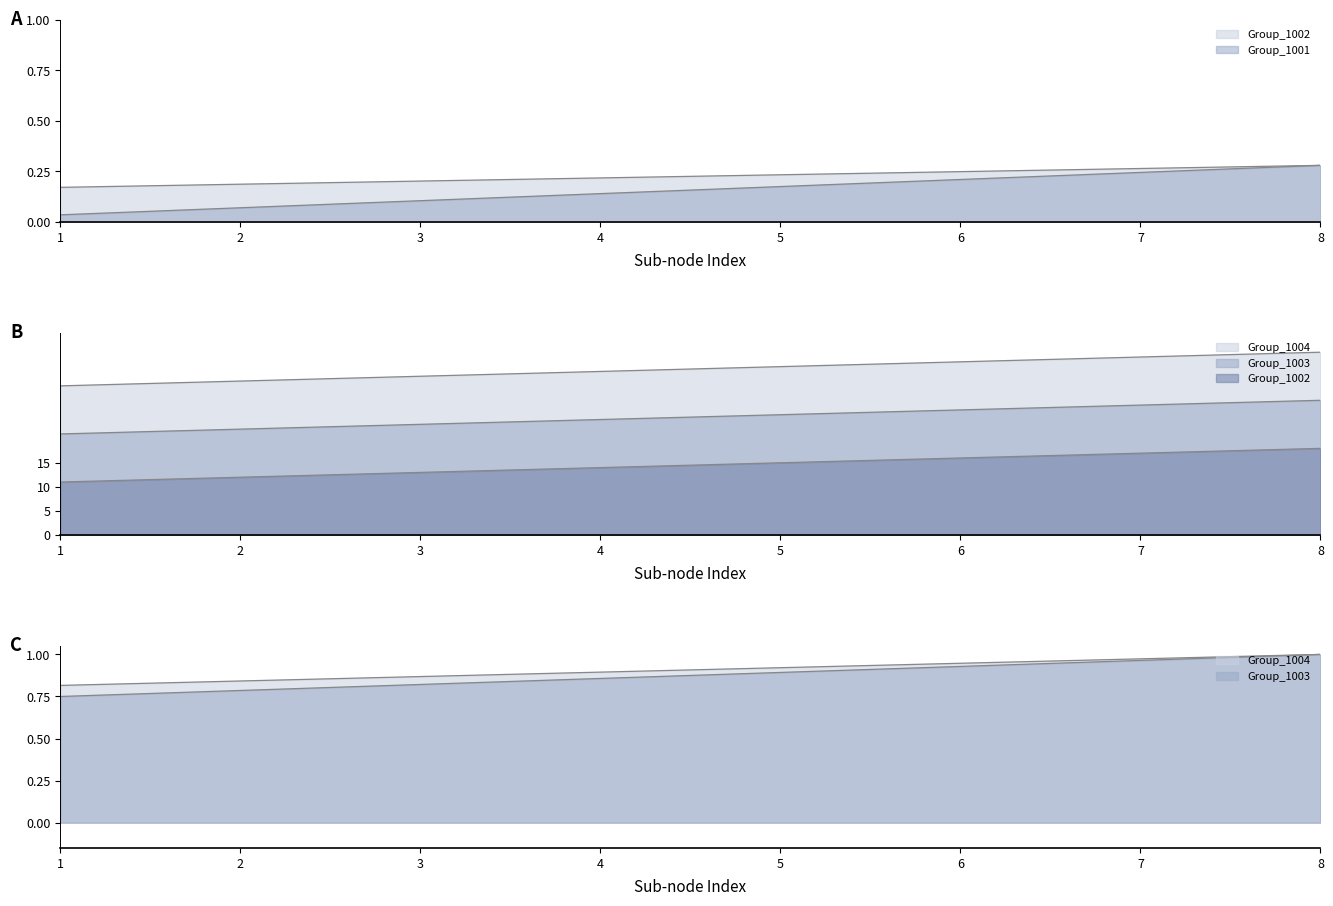

List the labels in order of Group_1003 value, largest first.

8, 7, 6, 5, 4, 3, 2, 1